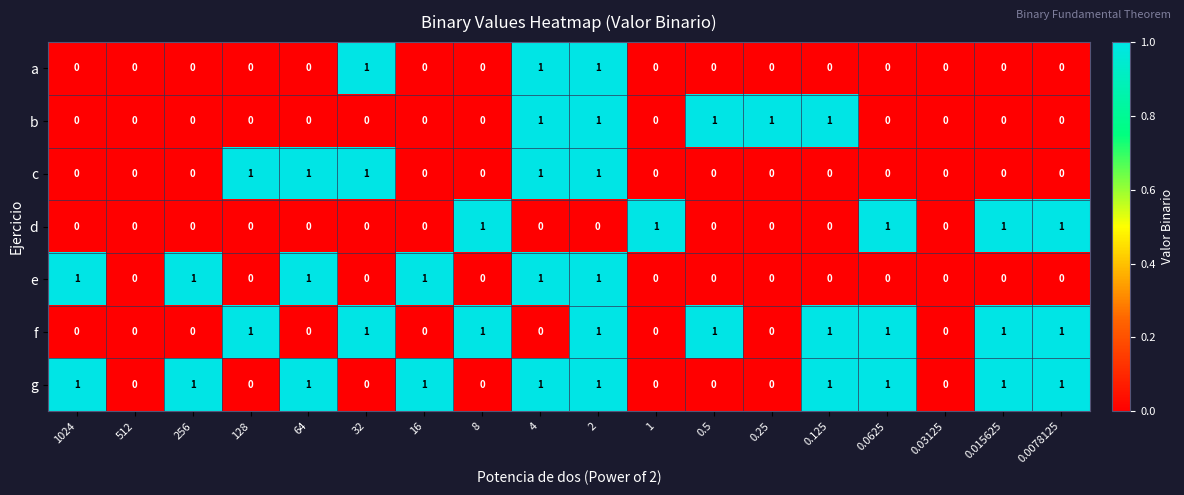

Which series has the largest total across all categories?

g